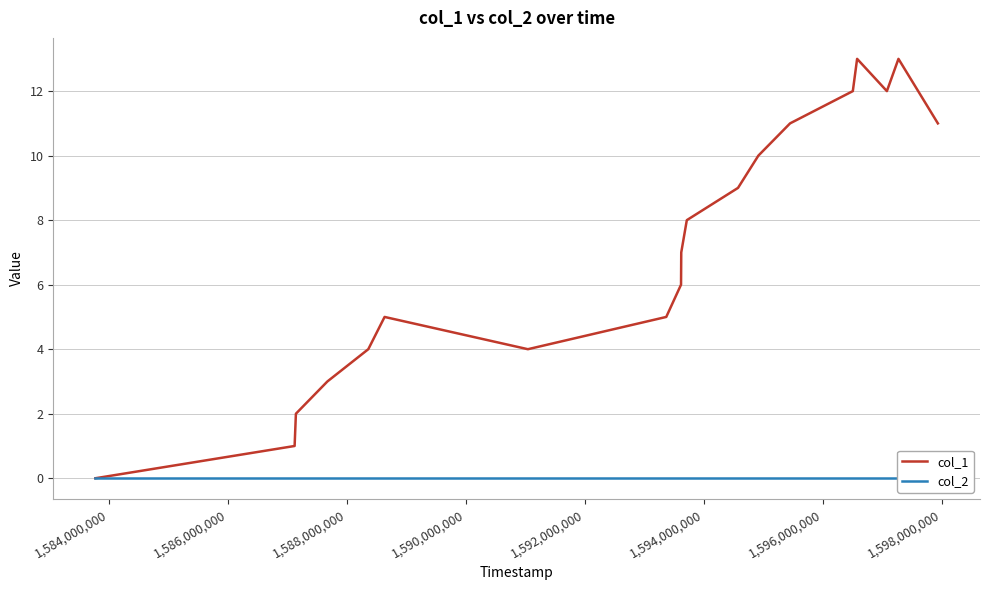

What are all the series names shown in the legend?

col_1, col_2